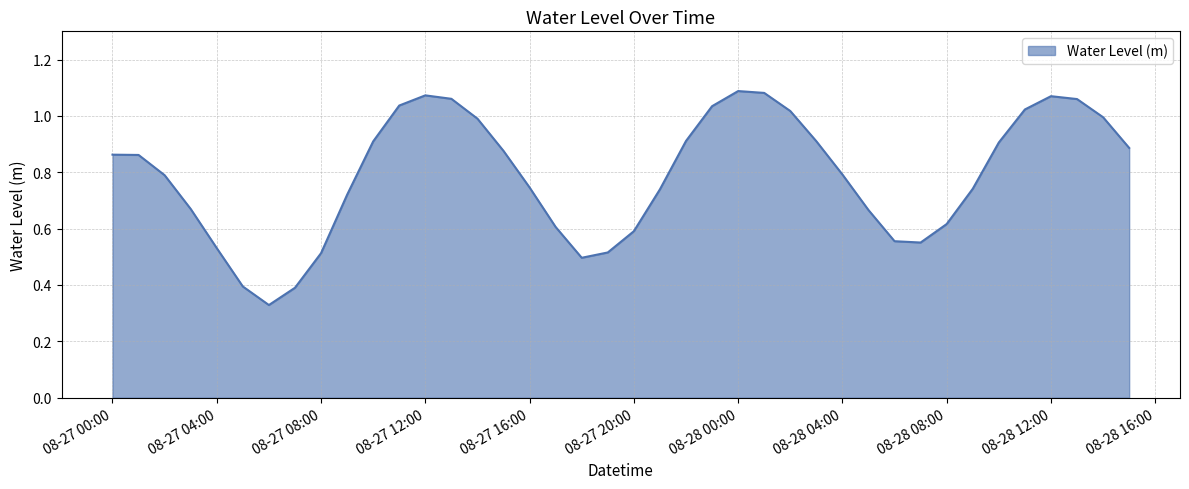

How many interior local peaks (higher than both neighbors) does the data have?

3